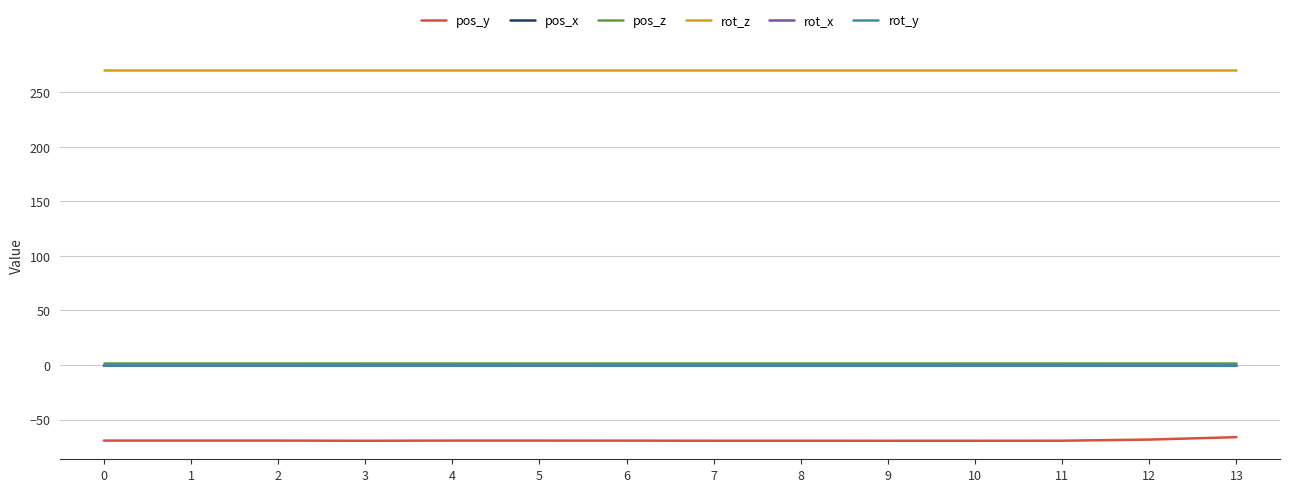

The pos_y series shows -25.5 at 1. True or false?

False